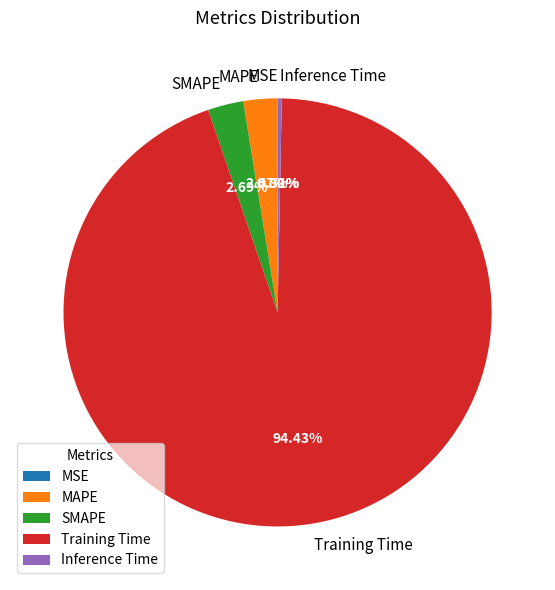

What percentage is NOT represented by SMAPE?

97.3%